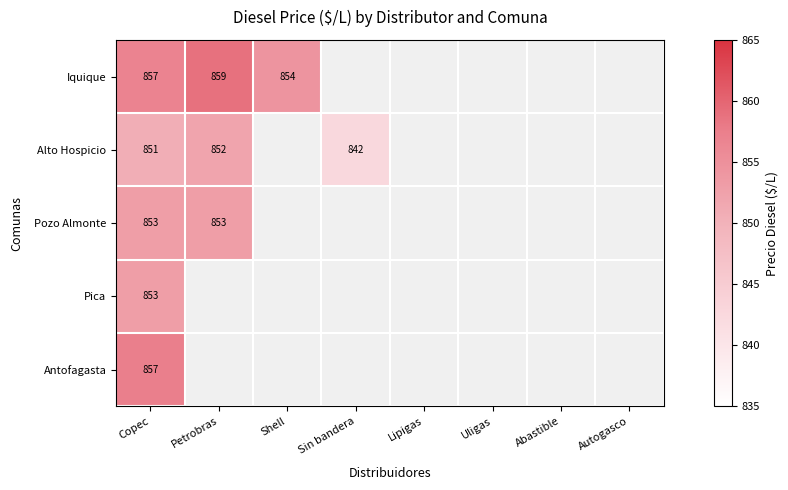

What is the difference between the highest and lowest values at Copec?

6.0